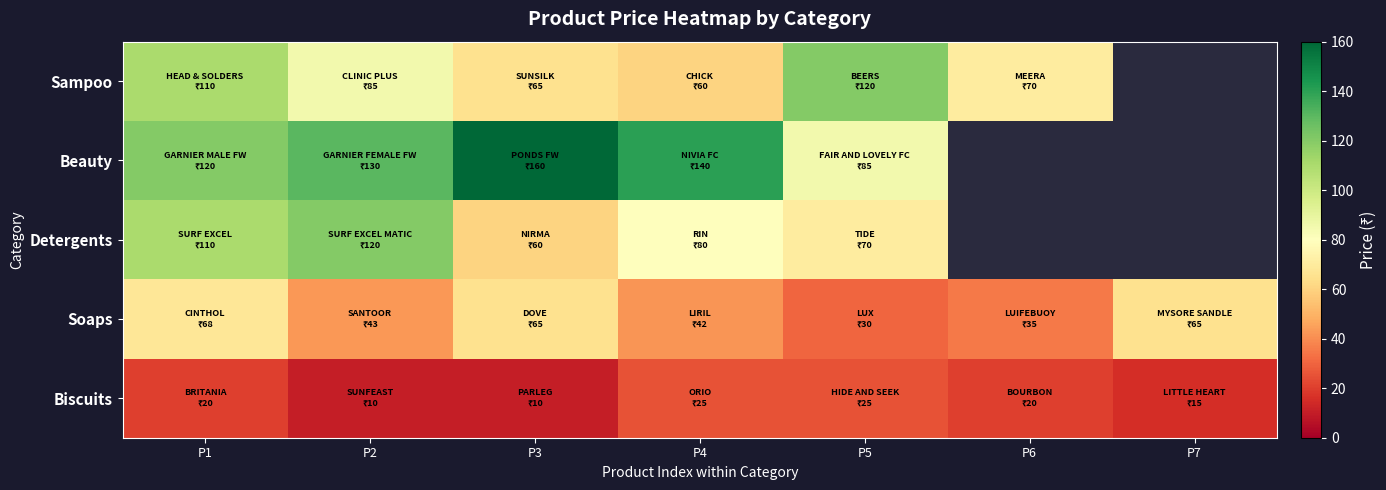

What is the total value across all series at P5?

330.0